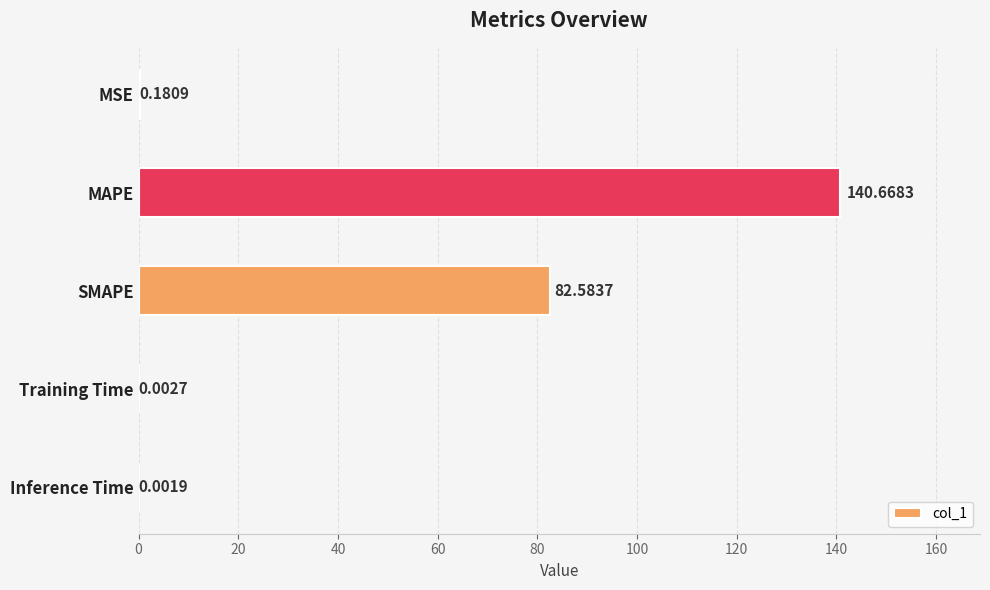

Which category has the highest value across all series?

MAPE